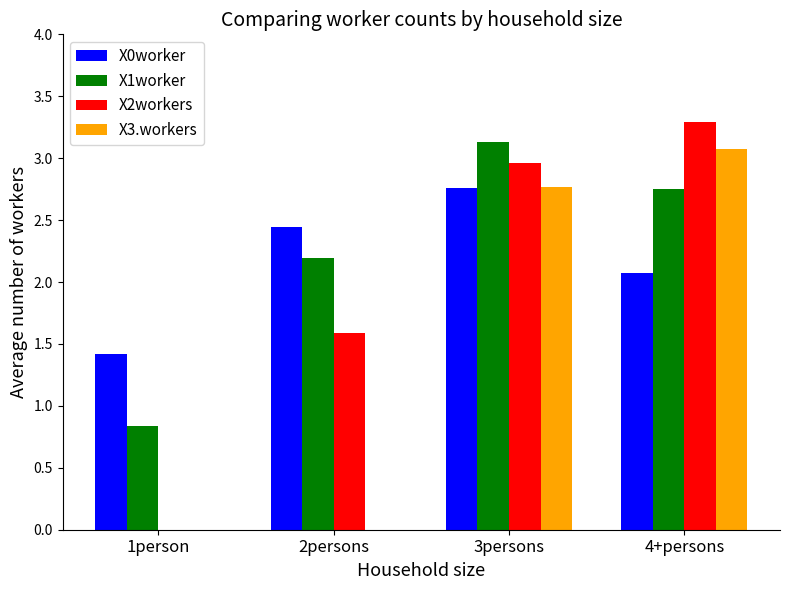

What are all the series names shown in the legend?

X0worker, X1worker, X2workers, X3.workers